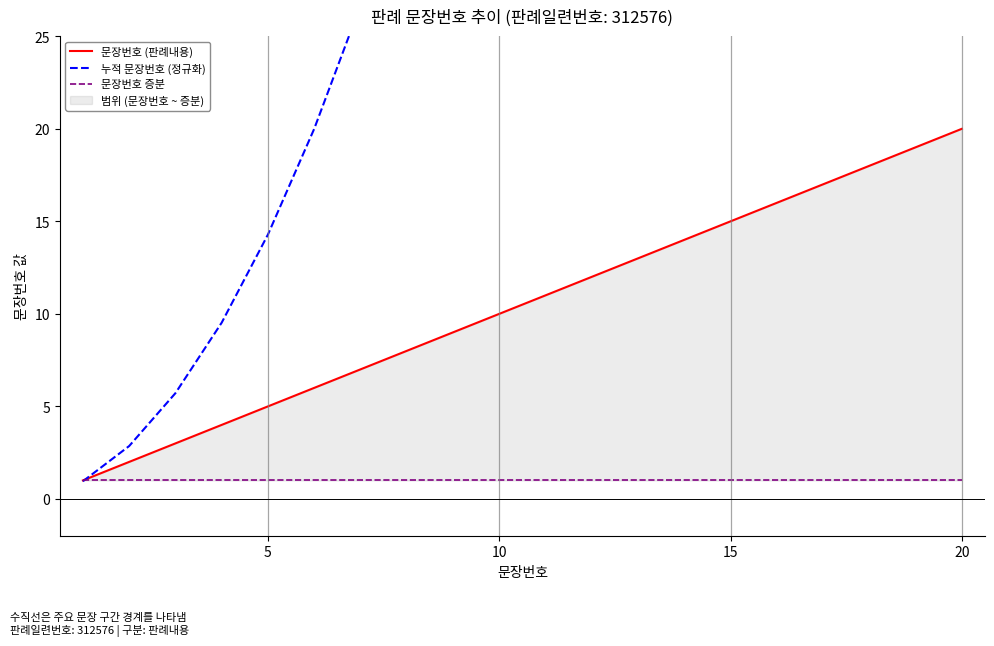

The 문장번호 증분 series shows 1.0 at 10. True or false?

True